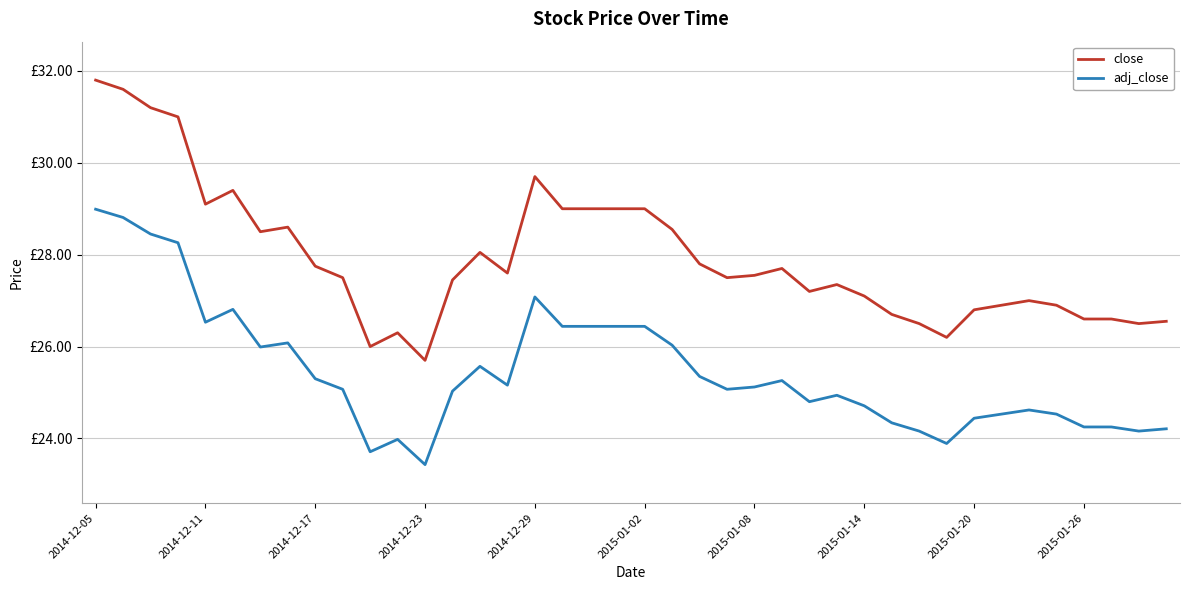

What are all the series names shown in the legend?

close, adj_close